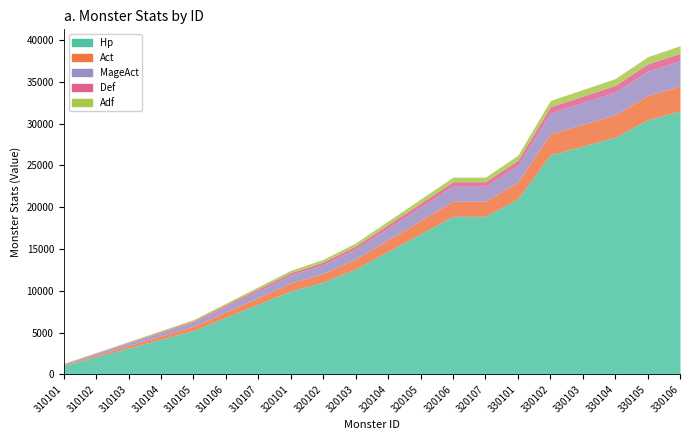

True or false: Act has a value of 3701 at 330103.

False